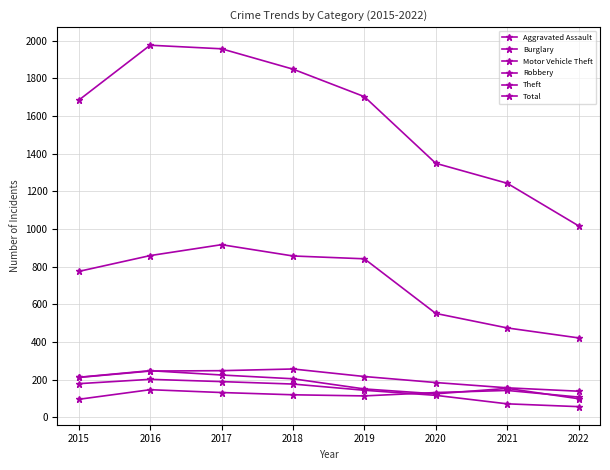

How many lines are shown in the chart?

6